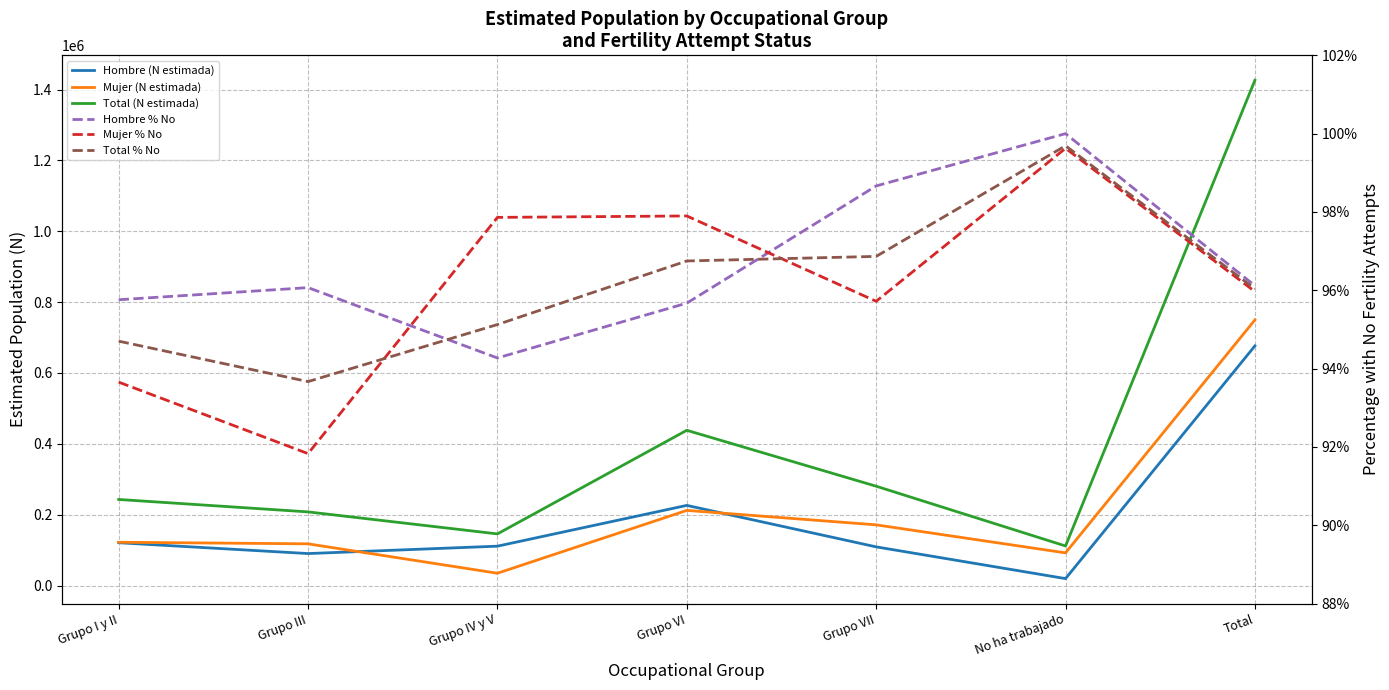

What position from the right is No ha trabajado?

2